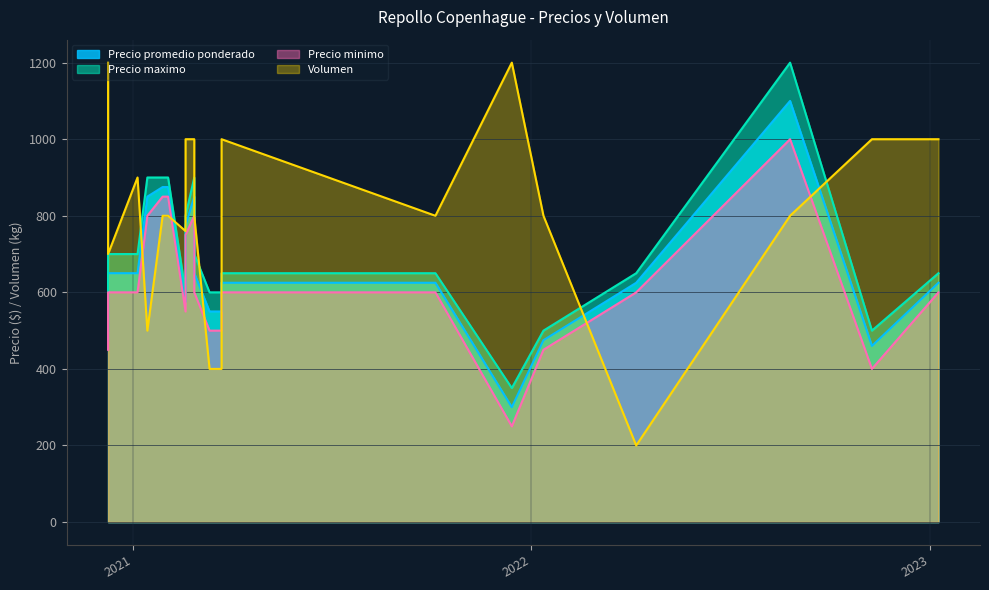

Does the chart display data point markers on the line(s)?

No